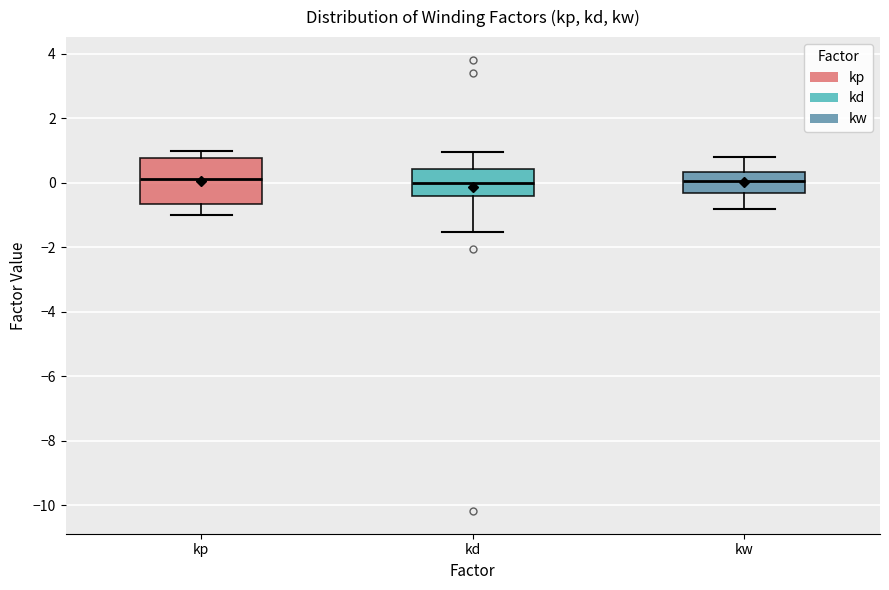

Reading left to right, transcribe this box plot: for each box, give where its median line is, the range the box spans, and where its two whiskers end, as read against the y-axis. The values are not printed on the chart, so give them approximately, as read against the axis.

kp: median 0.2, box -0.6 to 0.8, whiskers -1.0 to 1.0
kd: median 0.0, box -0.4 to 0.4, whiskers -1.6 to 1.0
kw: median 0.0, box -0.4 to 0.4, whiskers -0.8 to 0.8